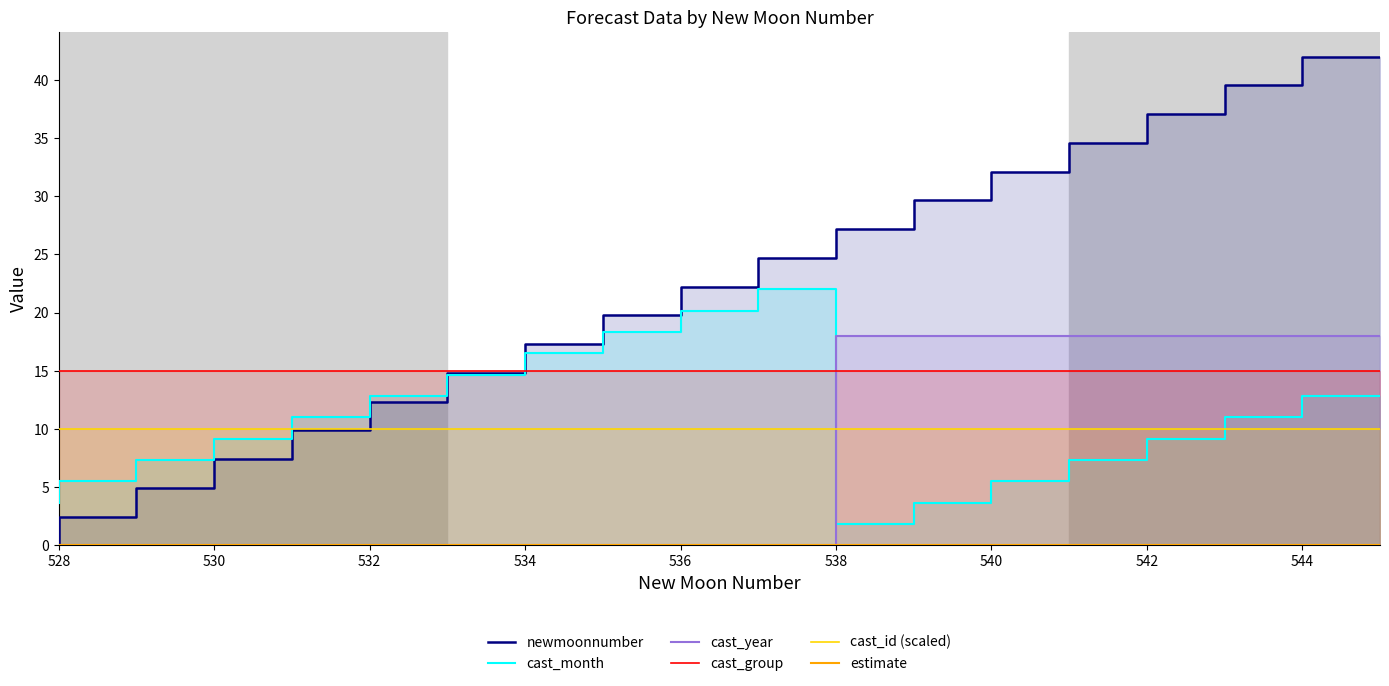

True or false: estimate and cast_id (scaled) intersect in this chart.

False